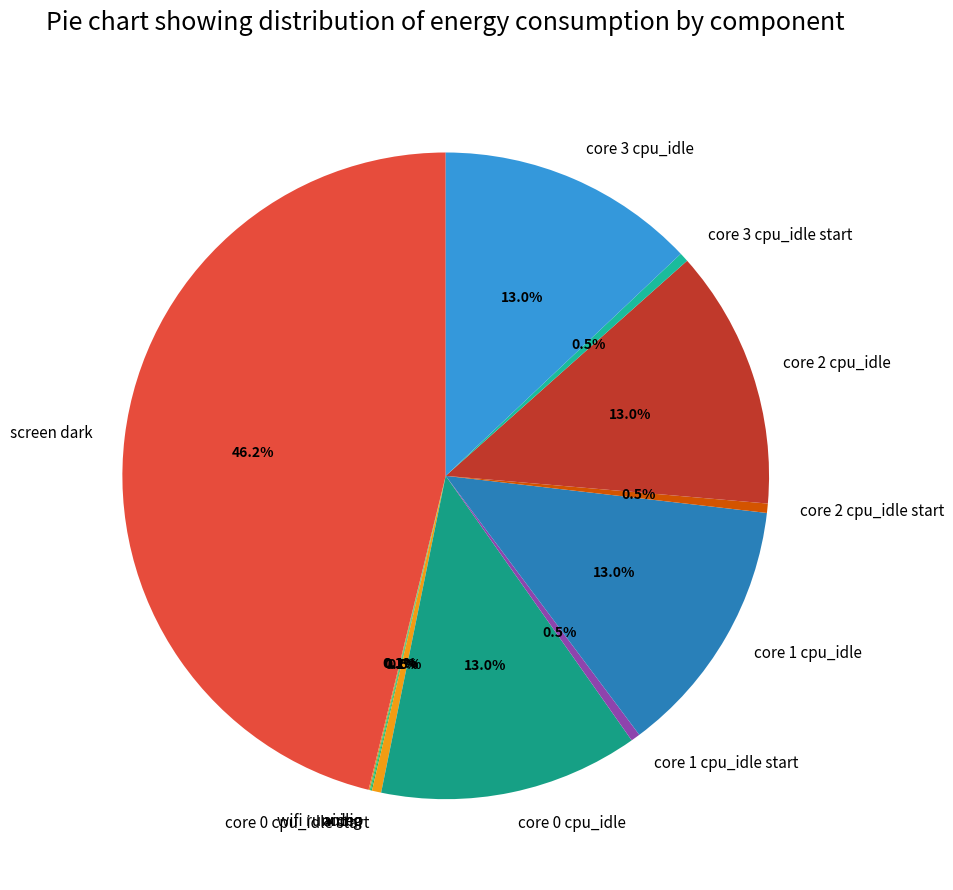

The core 2 cpu_idle slice represents 19% of the pie. True or false?

False